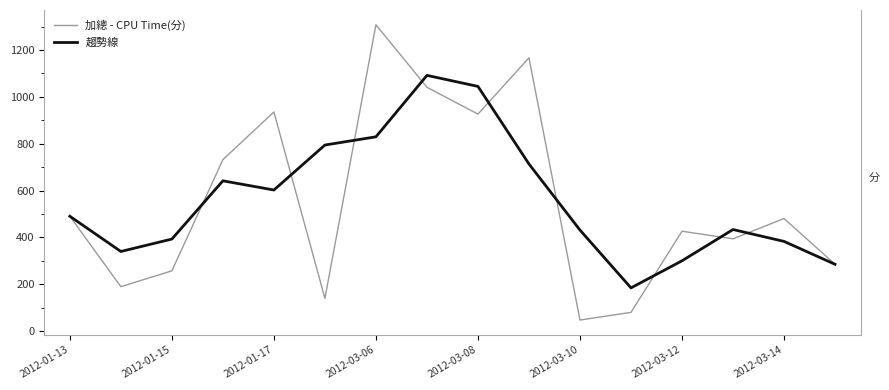

The 加總 - CPU Time(分) series shows 83.3 at 2012-03-10. True or false?

False